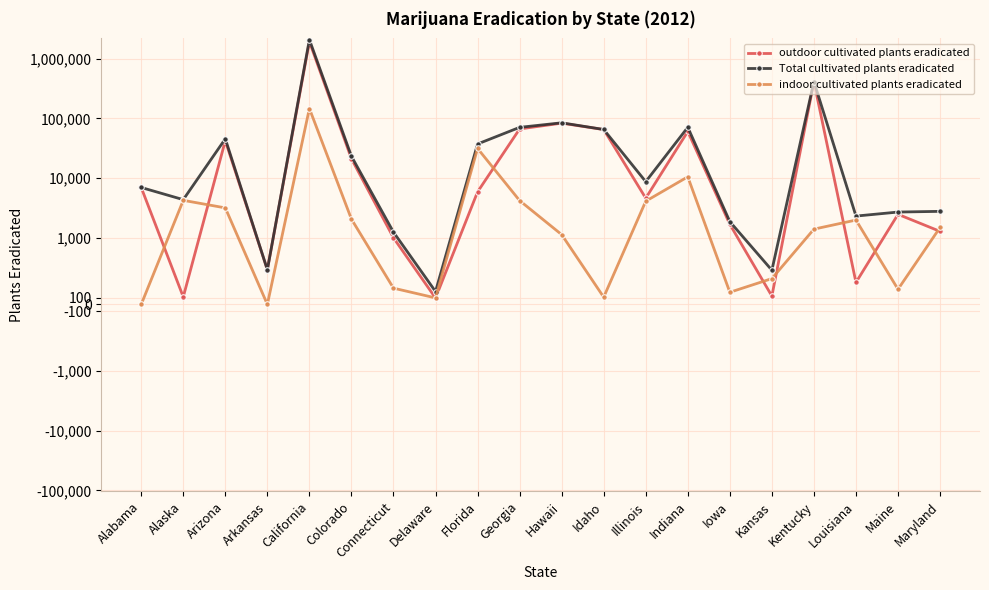

How many values in the indoor cultivated plants eradicated series exceed 1501?

9